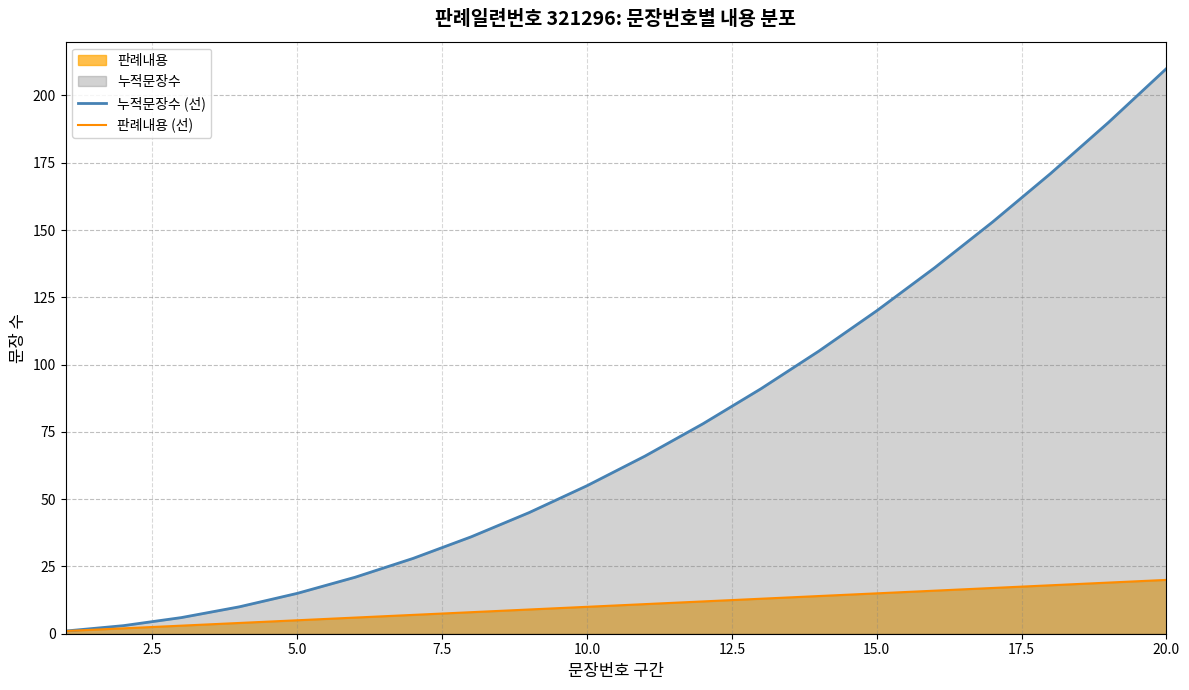

True or false: 누적문장수 (선) and 판례내용 (선) intersect in this chart.

False